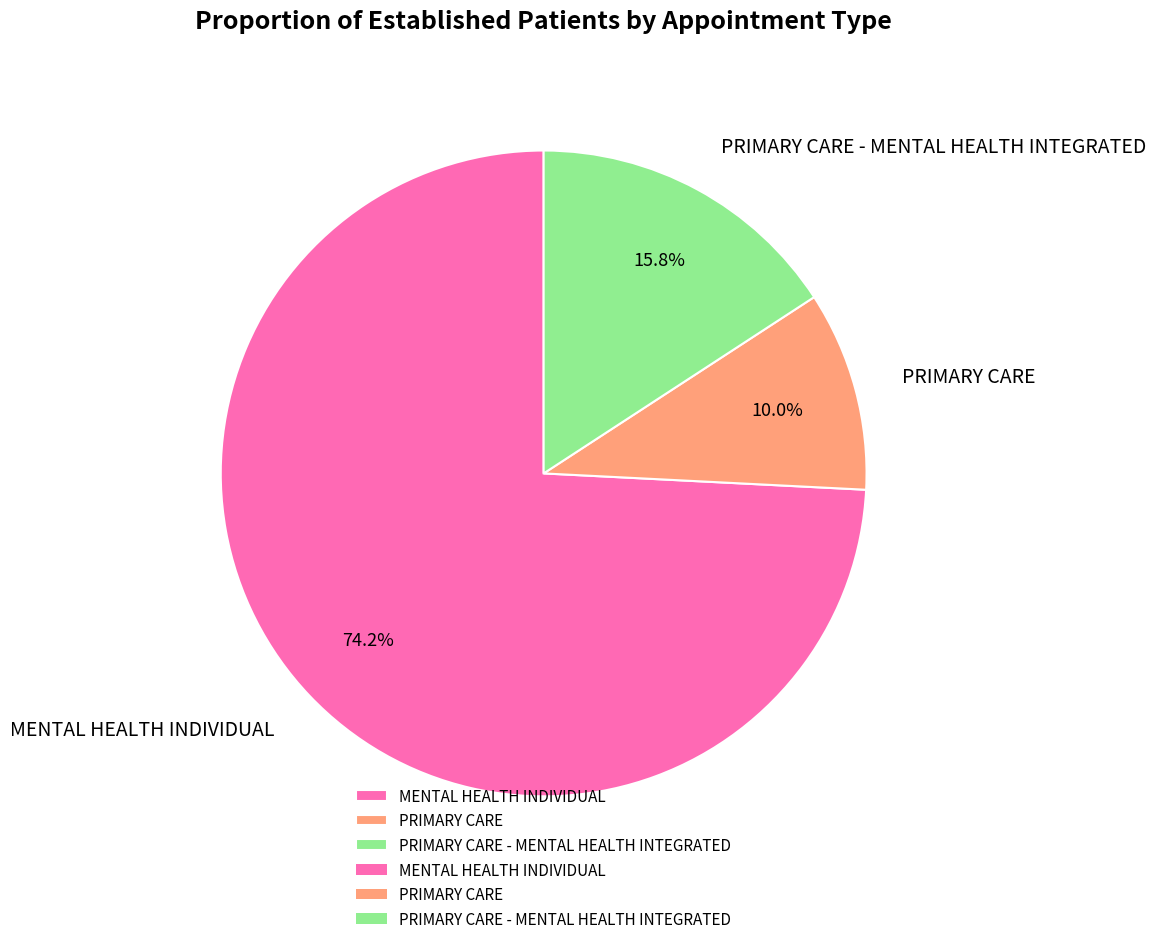

The PRIMARY CARE - MENTAL HEALTH INTEGRATED slice represents 16% of the pie. True or false?

True